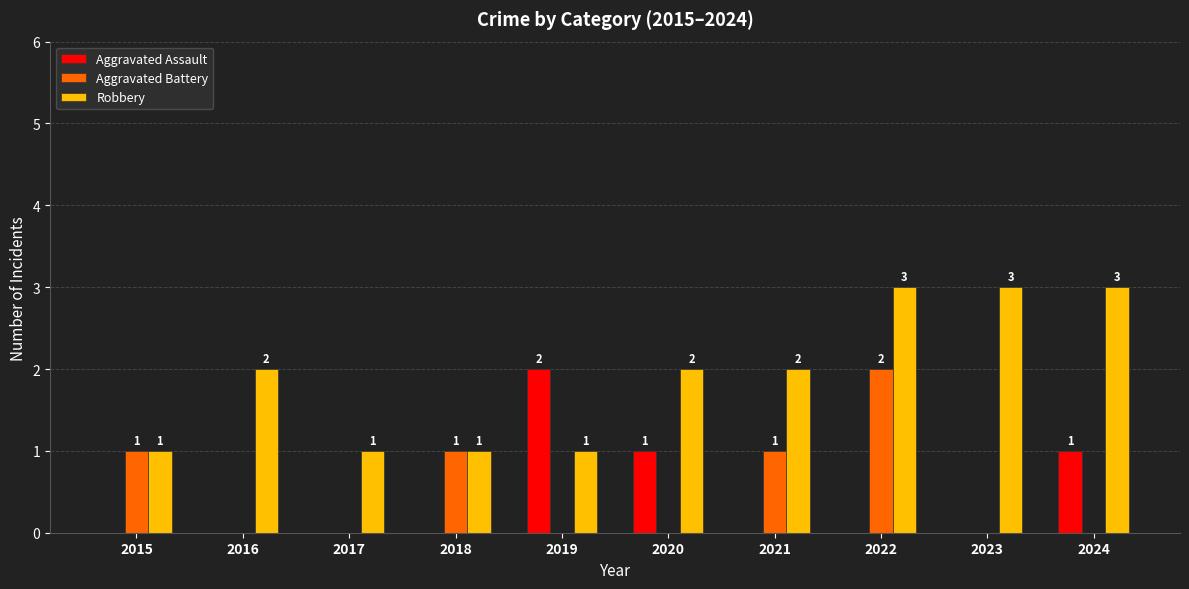

Reading left to right, extract all data points from this chart.

Aggravated Assault: 0	0	0	0	2	1	0	0	0	1
Aggravated Battery: 1	0	0	1	0	0	1	2	0	0
Robbery: 1	2	1	1	1	2	2	3	3	3